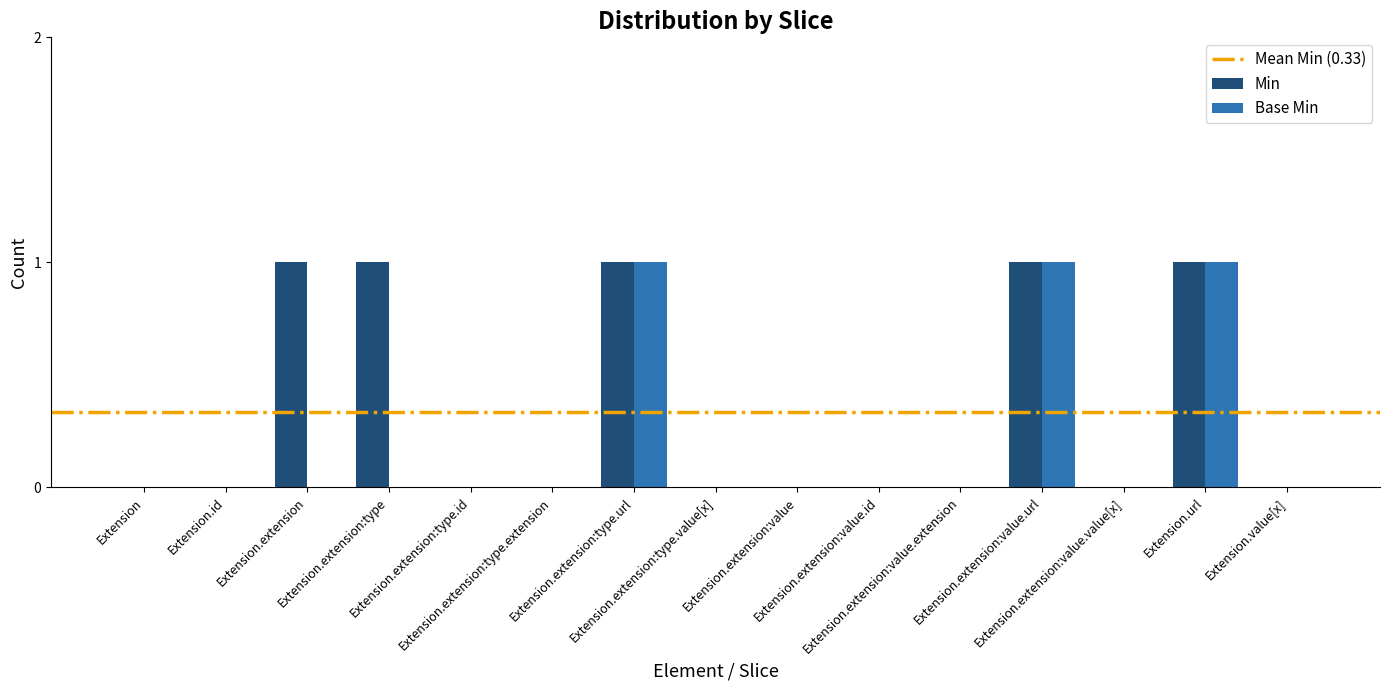

What is the sum of all Min values?

5